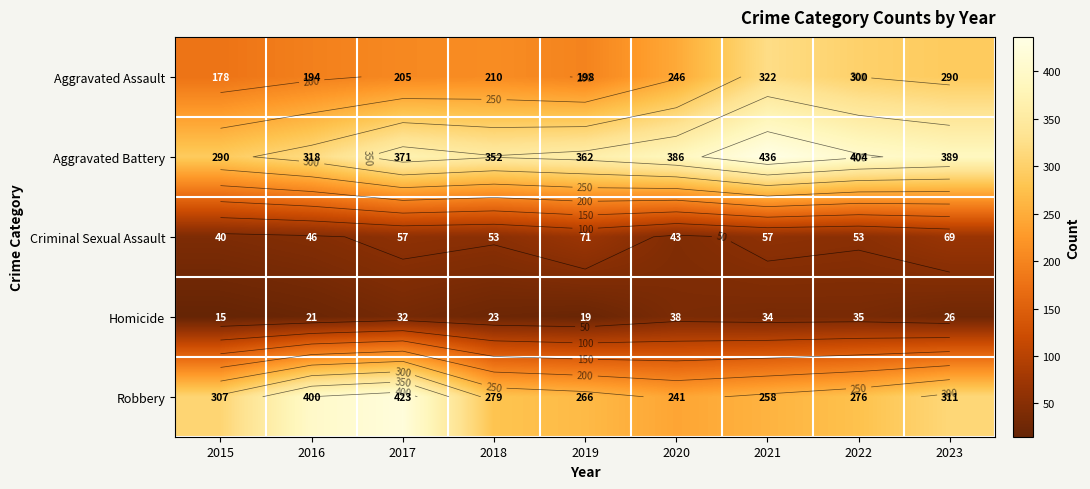

Which series has the largest total across all categories?

Aggravated Battery